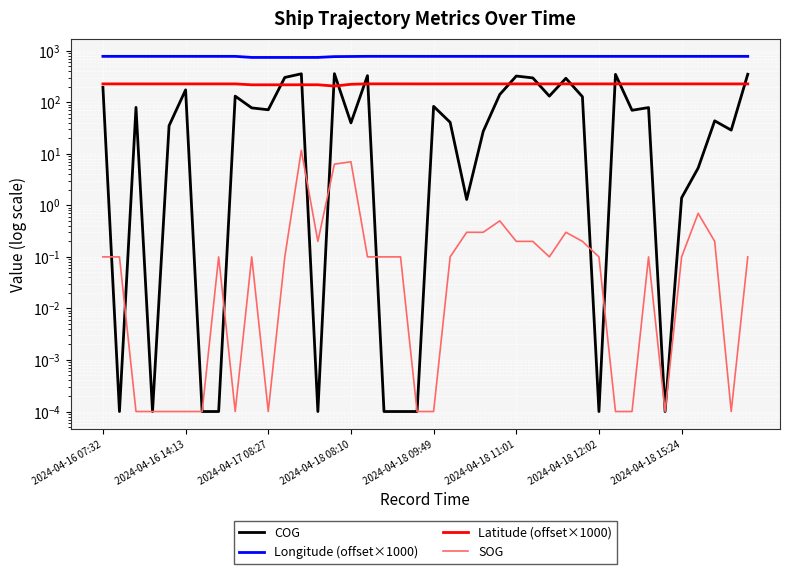

What is the greatest value displayed?

777.7